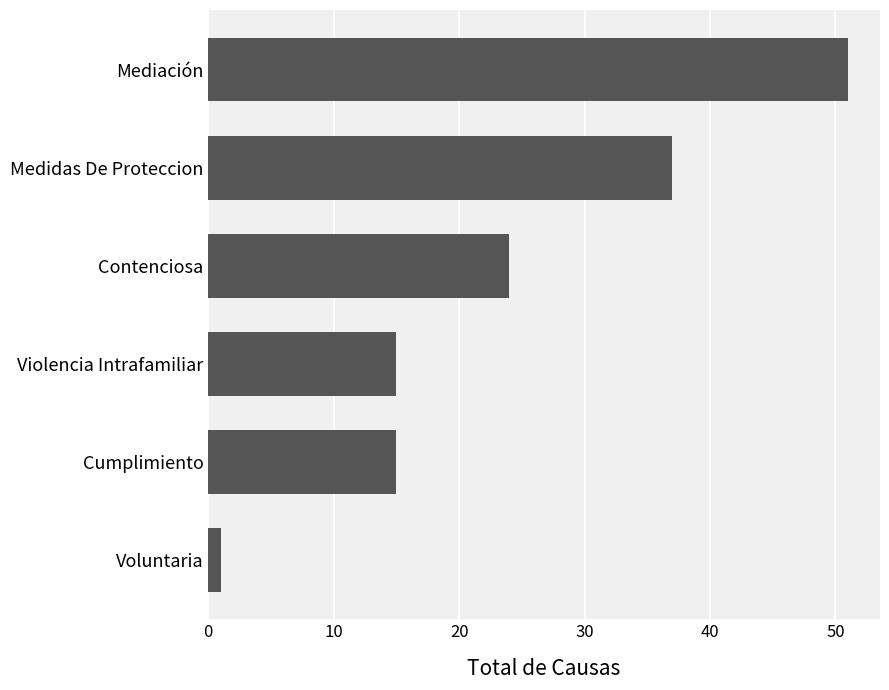

What is the minimum value shown in the chart?

1